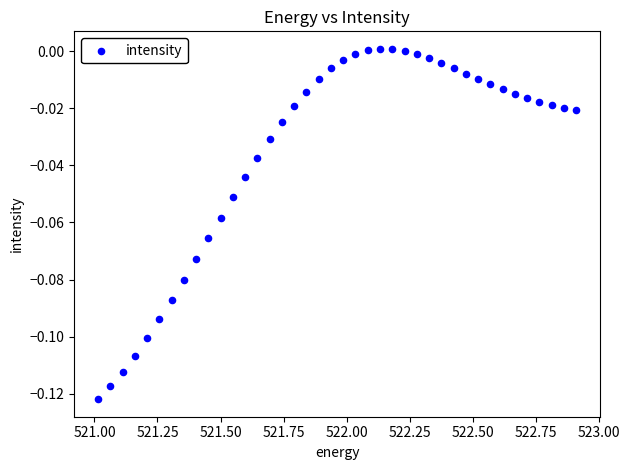

What is the range of X values (max minus min)?

1.9